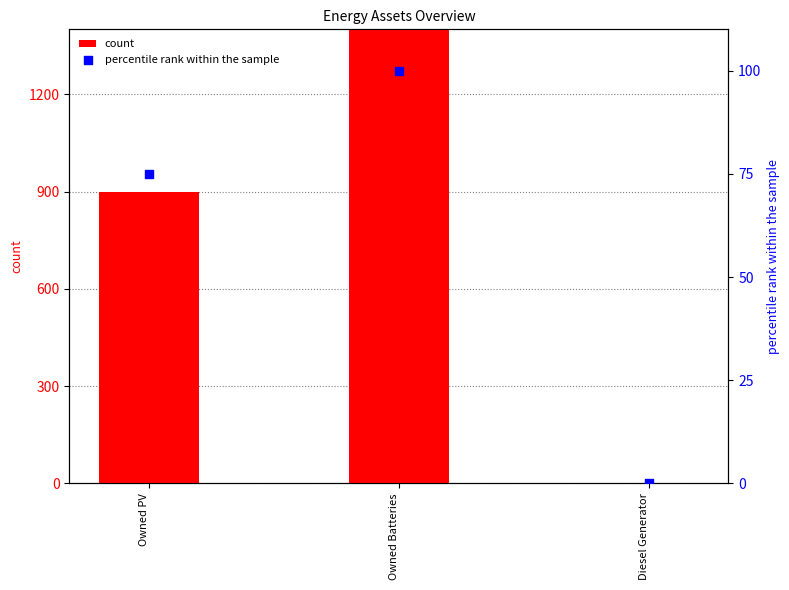

What are all the series names shown in the legend?

count, percentile rank within the sample